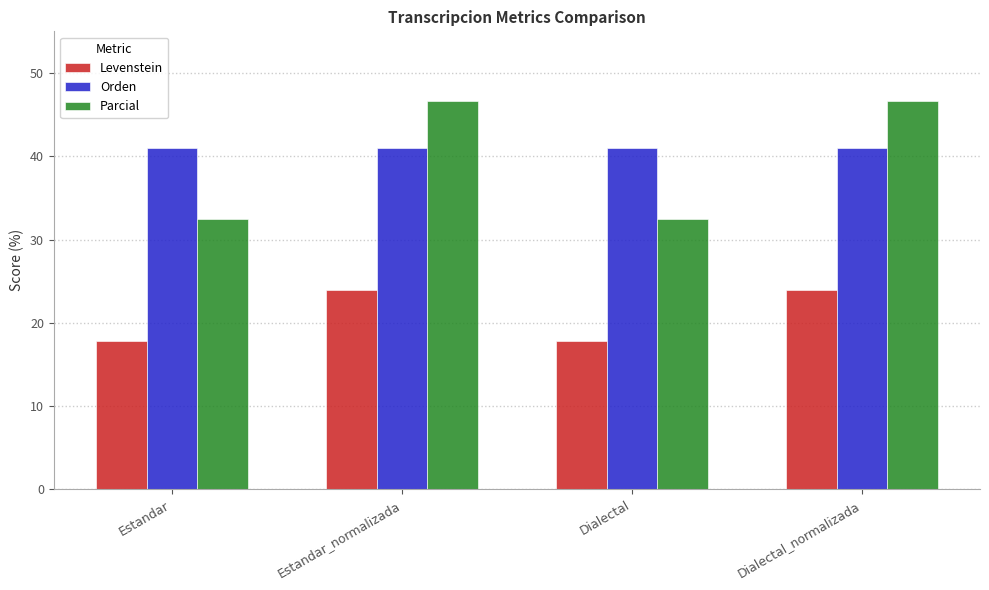

What is the approximate value of Parcial at Estandar?

32.4